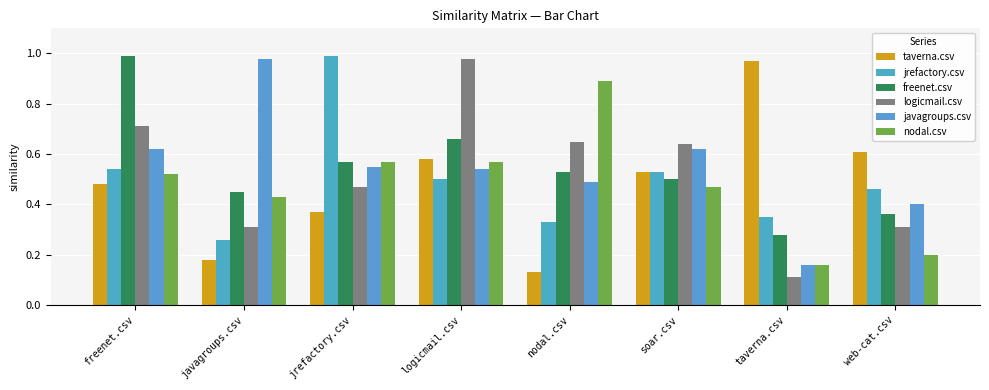

Is it true that nodal.csv equals 0.5 at freenet.csv?

True